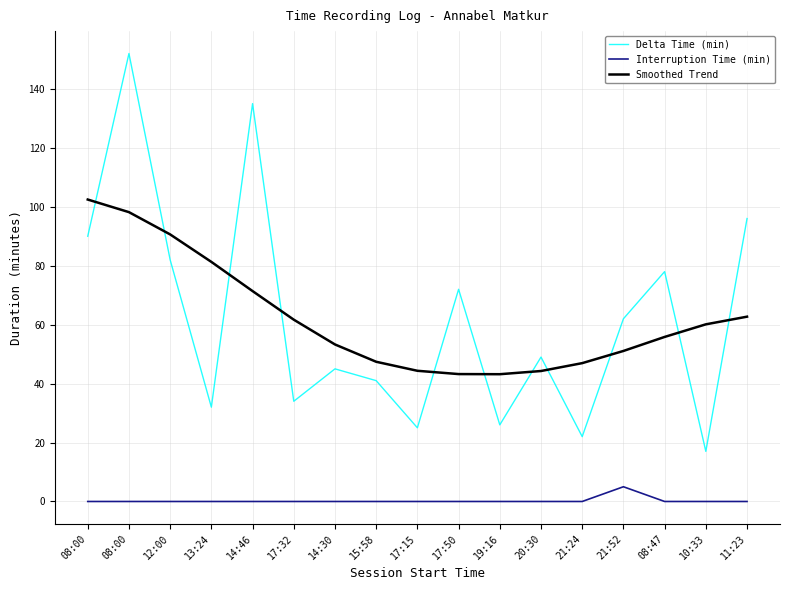

Is the value of Smoothed Trend at 21:24 greater than the value of Interruption Time (min) at 08:47?

Yes